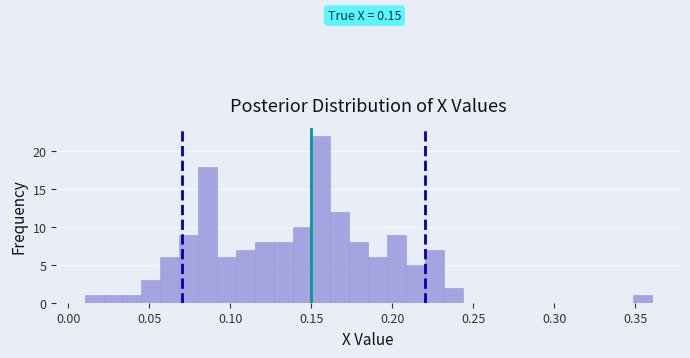

Around what value on the x-axis is the tallest bar? Give the approximate position of its centre, as read against the axis.

0.155